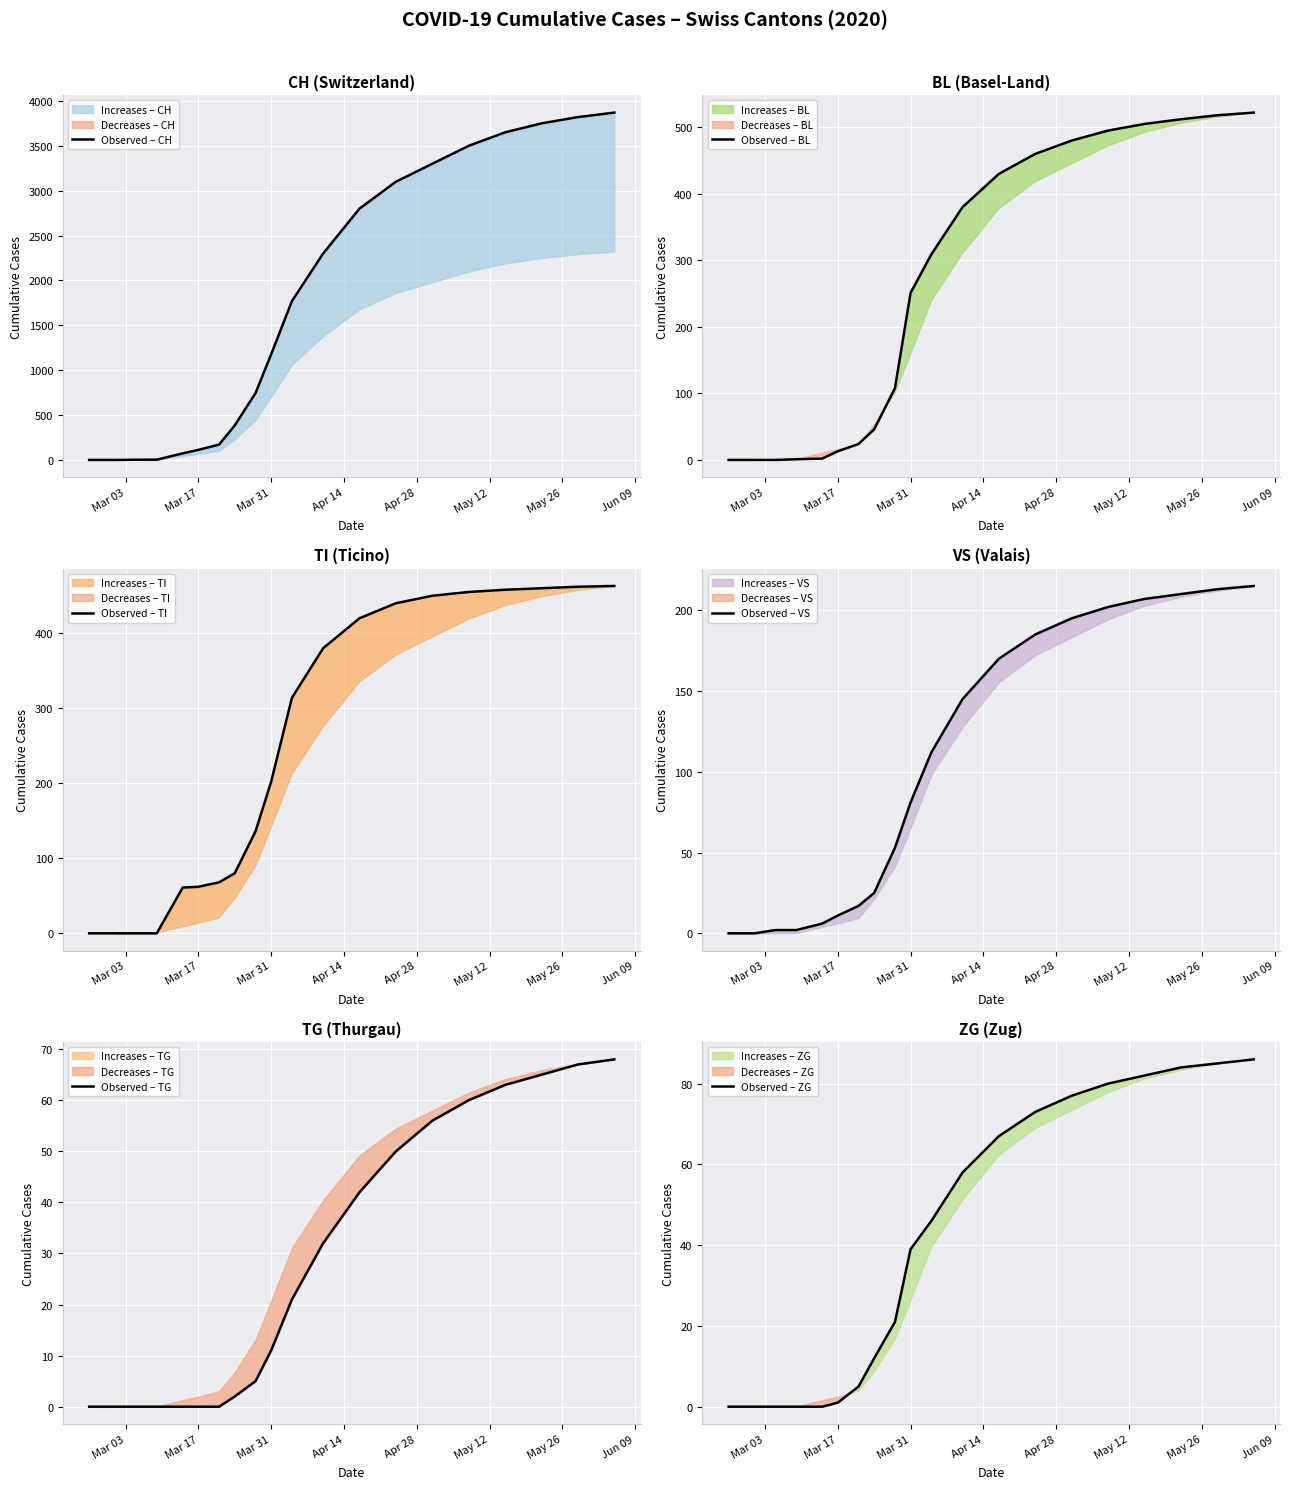

What is the highest value of the Observed – BL series?

522